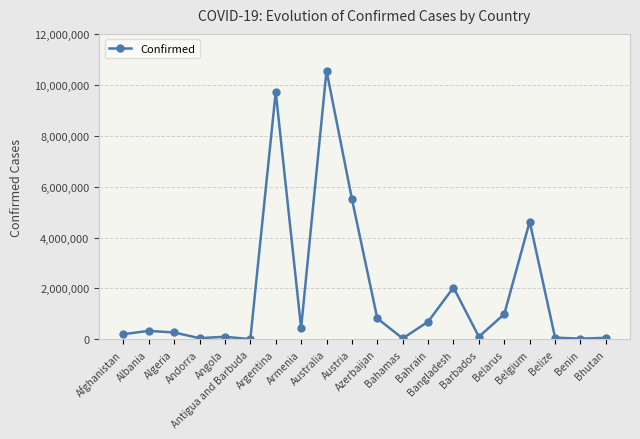

What is the average value?

1834652